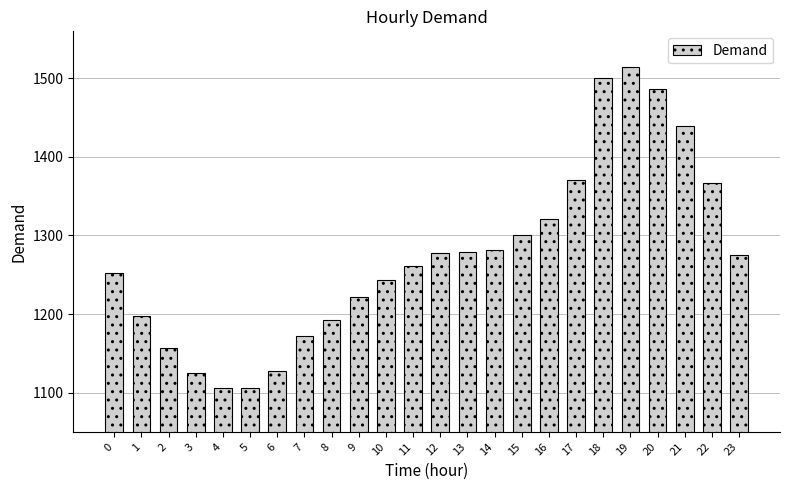

What is the value of the 14th bar from the left?

1279.4